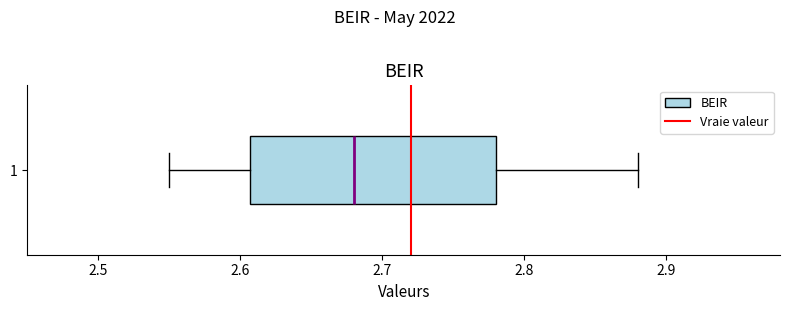

Transcribe this box plot: give where the median line is, the range the box spans, and where the two whiskers end, as read against the x-axis. The values are not printed on the chart, so give them approximately, as read against the axis.

median 2.68, box 2.61 to 2.78, whiskers 2.55 to 2.88